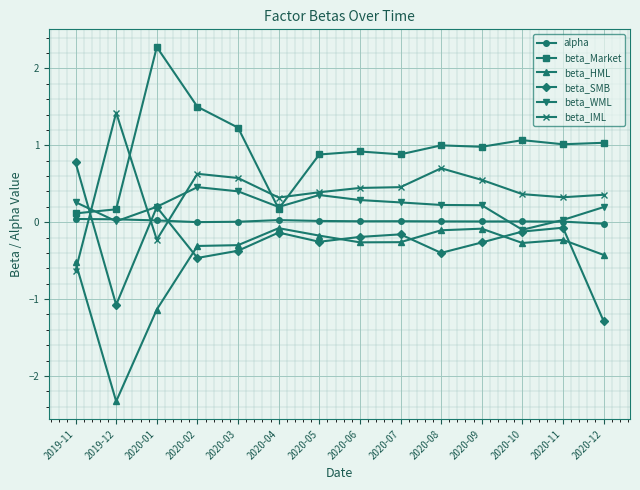

Which category has the highest value across all series?

2020-01